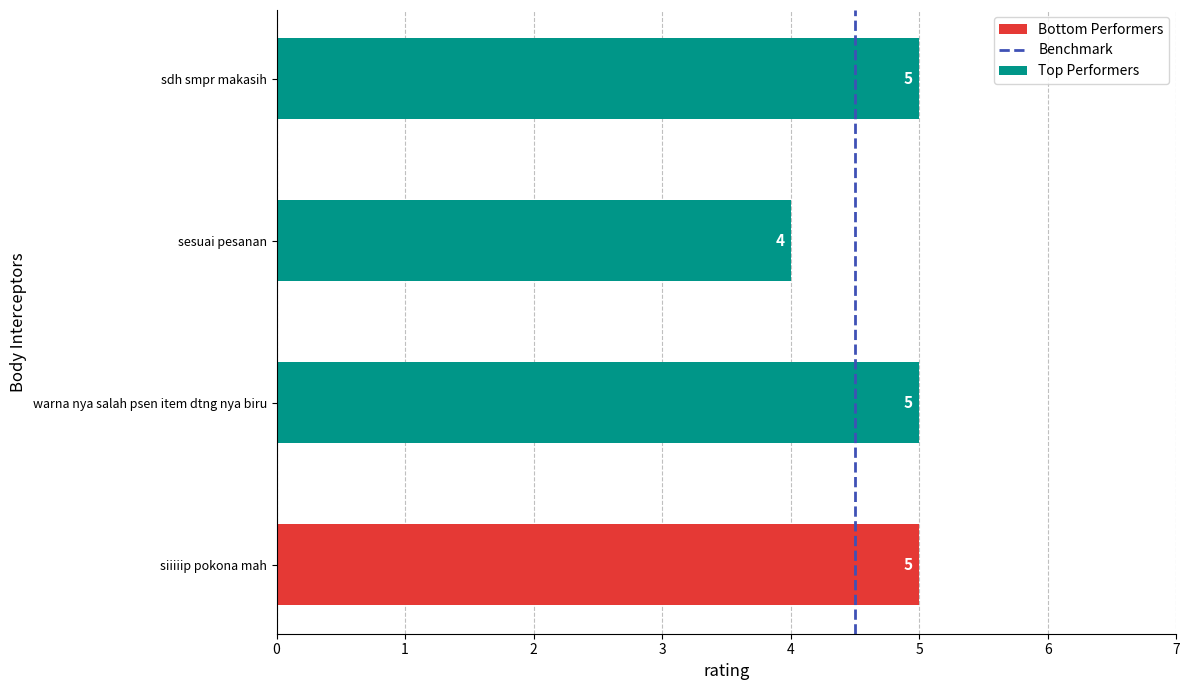

Is it true that the value at sdh smpr makasih is 2?

False